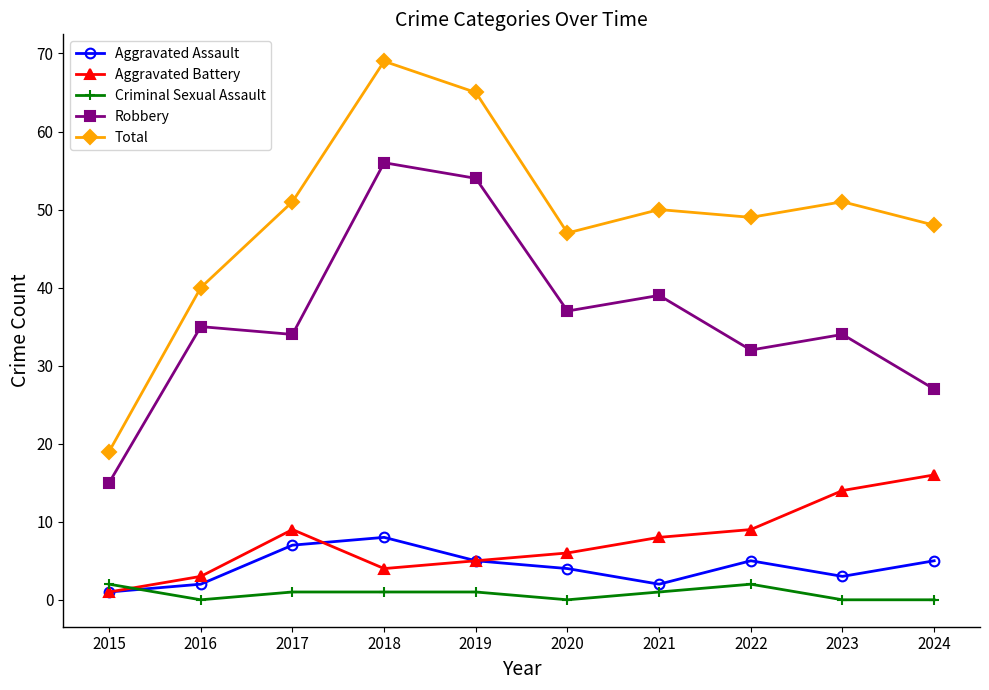

What is the spread (max minus min) of values at 2019?

64